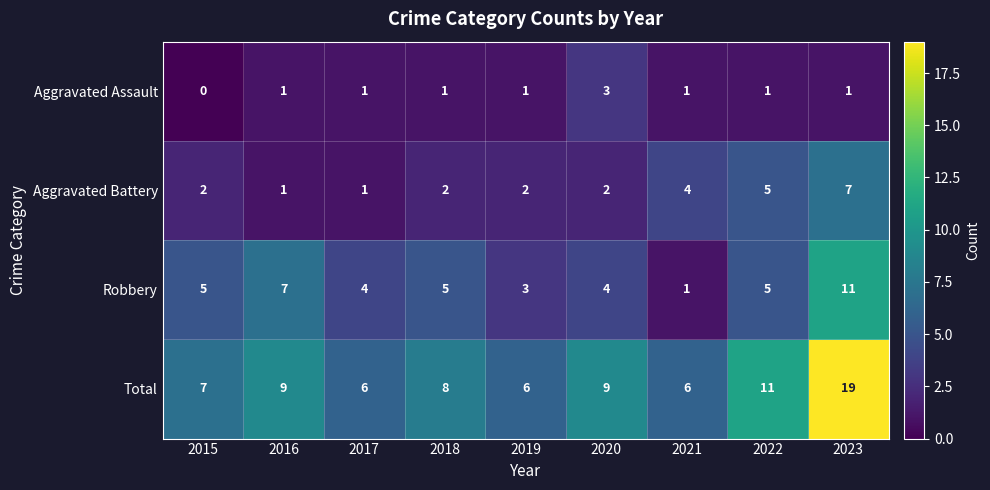

How many Robbery values are between 4 and 5?

5